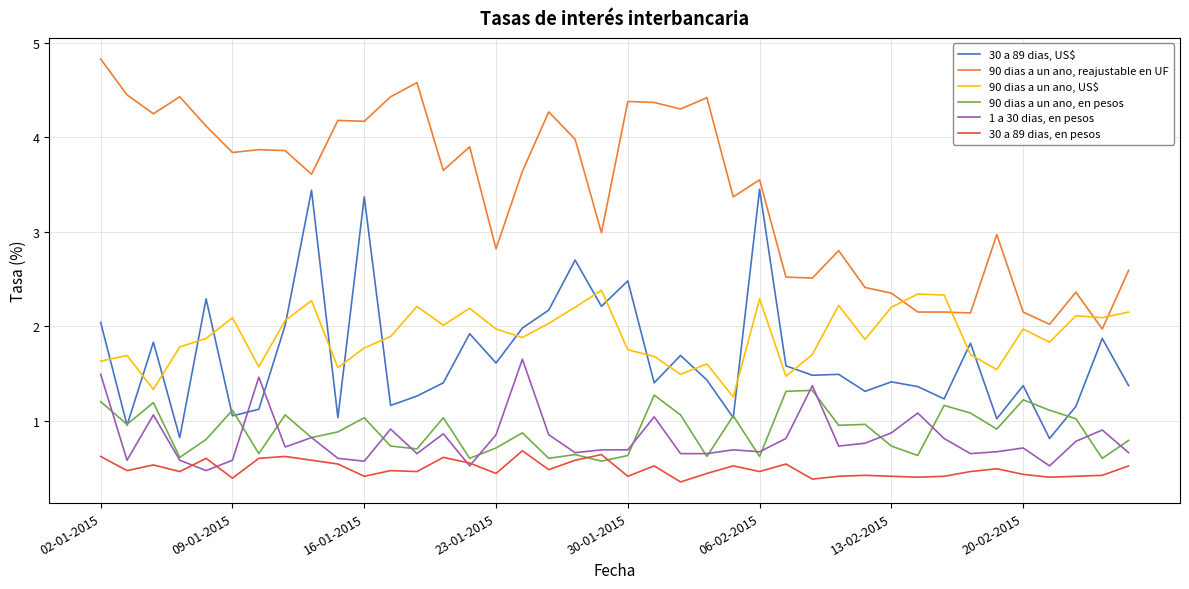

Which series has the largest total across all categories?

90 dias a un ano, reajustable en UF